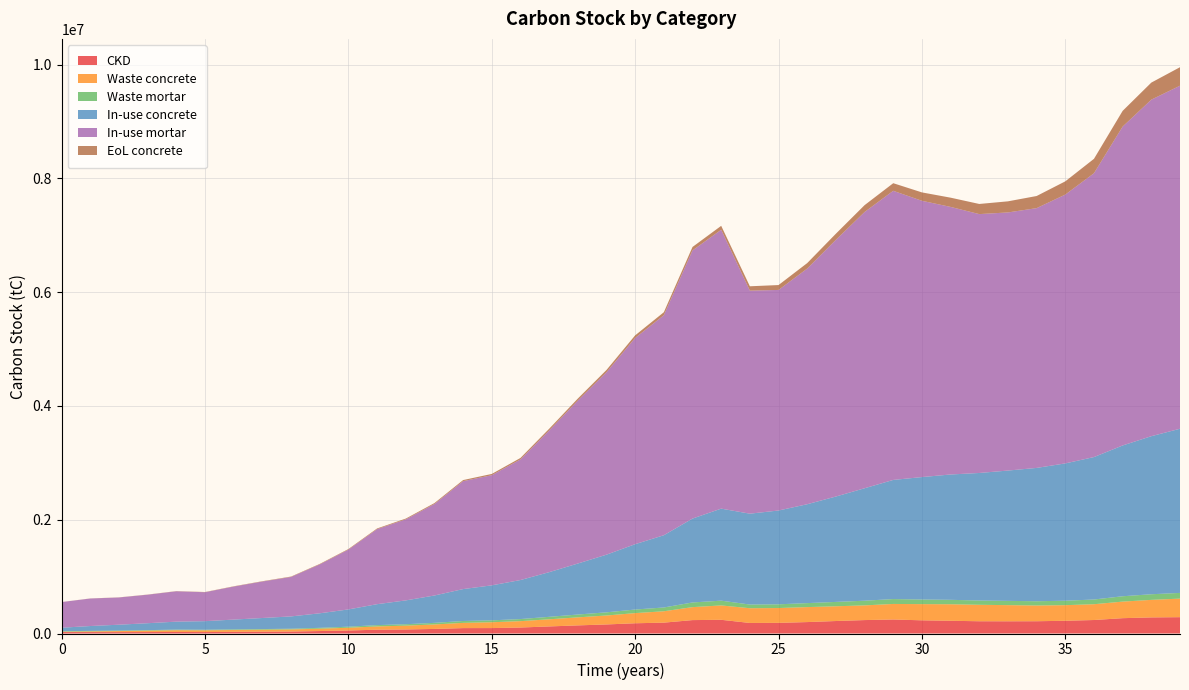

Reading left to right, what are all the values shown in this chart?

CKD: 25194.3	24759.7	24325.0	25407.5	26938.6	25240.5	29207.9	32070.4	34562.9	43353.0	53007.8	66651.0	70910.4	80315.7	94986.5	95471.5	105139.4	124249.5	142693.4	159247.1	180090.8	190895.0	235721.4	240864.1	185356.5	186970.0	200912.6	219480.4	236122.0	246240.0	231872.0	223779.1	215370.6	214674.7	215716.8	223865.8	237199.5	269514.1	282930.7	287127.7
Waste concrete: 6320.7	12532.4	18635.1	25009.3	31767.6	31779.2	32895.1	34838.3	37135.2	41253.3	48219.5	57613.2	67357.3	78835.7	91789.5	102442.7	112098.7	125480.3	141129.6	157251.3	178480.5	199994.8	227960.7	252589.7	259140.0	260865.9	263379.1	259304.6	258114.8	273389.3	284654.2	290391.0	289359.9	283979.2	276321.6	274313.0	277679.9	291263.3	308387.3	326302.9
Waste mortar: 8789.6	8638.0	8486.3	8864.0	9398.1	8805.7	10189.8	11188.5	12058.0	15124.7	18492.9	23252.7	24738.6	28019.9	33138.1	33307.3	36680.2	43347.2	49781.7	55556.8	62828.6	66597.9	82236.6	84030.7	64665.7	65228.6	70092.7	76570.5	82376.3	85906.2	80893.6	78070.2	75136.8	74894.0	75257.5	78100.5	82752.2	94025.9	98706.6	100170.8
In-use concrete: 61443.7	85719.0	103571.2	121833.1	140456.9	151141.2	172527.7	194514.6	216930.2	255626.2	303641.3	368135.1	419036.2	481021.2	561106.4	615520.5	686074.8	785253.2	896696.9	1013979.1	1149056.4	1270193.8	1474856.8	1617984.6	1597520.9	1649506.9	1738473.1	1852941.1	1977039.3	2094471.4	2152825.1	2203488.3	2242460.4	2291255.6	2343929.5	2414350.8	2504352.8	2651203.0	2779070.1	2886170.0
In-use mortar: 450928.5	483562.6	478550.5	501192.7	533657.2	508635.2	580600.3	641094.0	693771.9	859704.5	1051787.3	1319445.0	1424410.8	1608454.7	1897330.9	1936427.6	2120660.7	2490573.2	2865163.9	3207087.0	3625415.8	3868085.3	4714153.1	4903114.1	3921161.0	3877581.9	4143029.7	4512585.1	4856569.8	5082983.8	4857138.6	4704227.8	4551046.4	4537911.8	4567017.1	4725996.1	4989902.5	5606235.6	5916487.8	6031195.9
EoL concrete: 970.4	1471.8	2002.0	2579.3	3258.2	3921.8	4805.6	5807.1	6892.8	8287.9	9937.7	11891.1	13935.1	16361.3	19142.9	22152.5	25691.8	29891.3	34630.3	39919.8	45941.2	52639.5	60780.0	68667.3	76737.5	86090.7	96475.1	107938.4	120451.0	133836.2	147639.0	162433.2	178318.3	195219.0	213255.8	232652.9	253479.8	276224.1	299965.3	325088.6